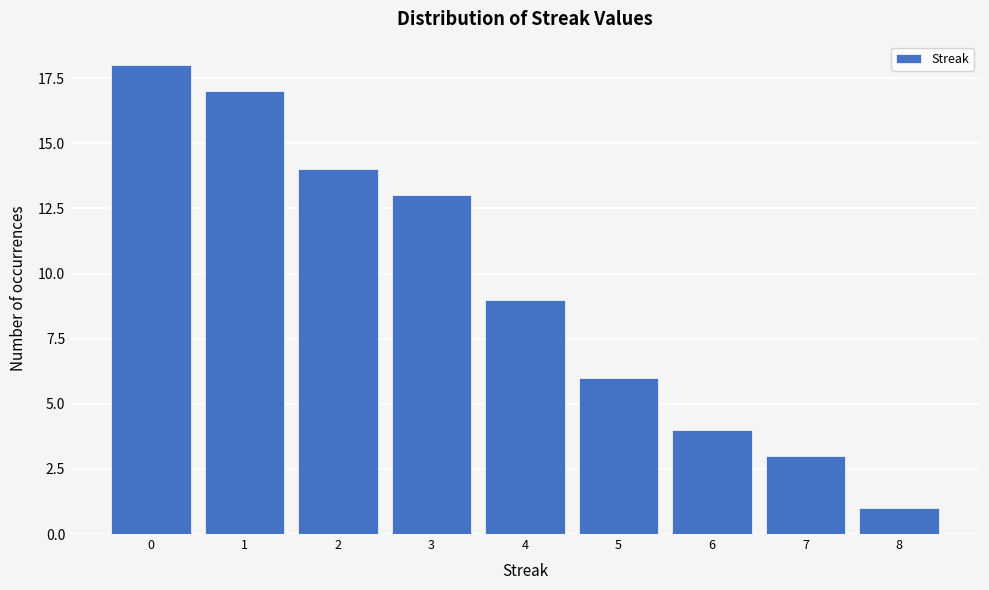

Reading left to right, extract all data points from this chart.

0=18	1=17	2=14	3=13	4=9	5=6	6=4	7=3	8=1